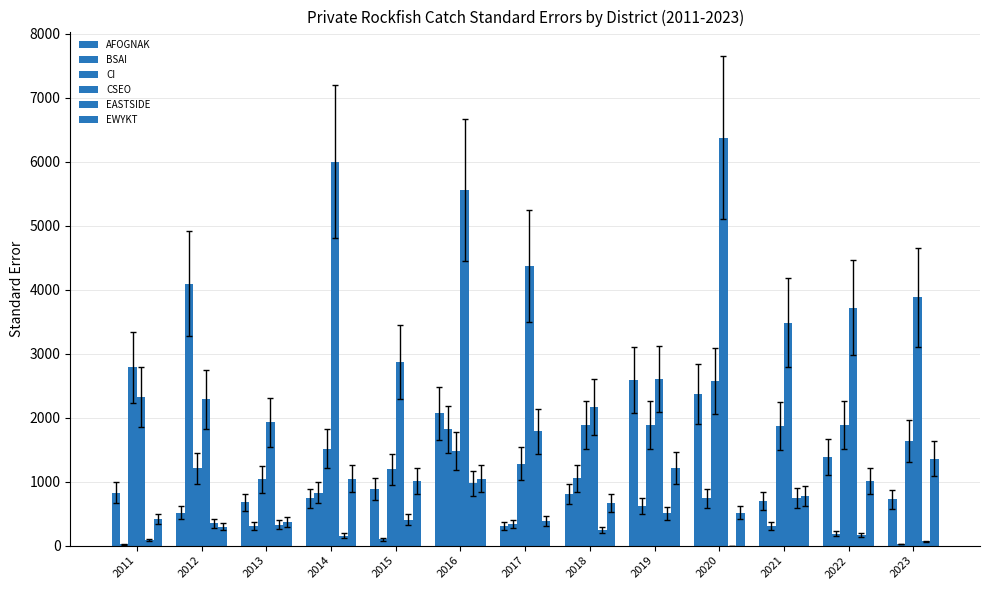

How many data points in EWYKT are above 775?

7